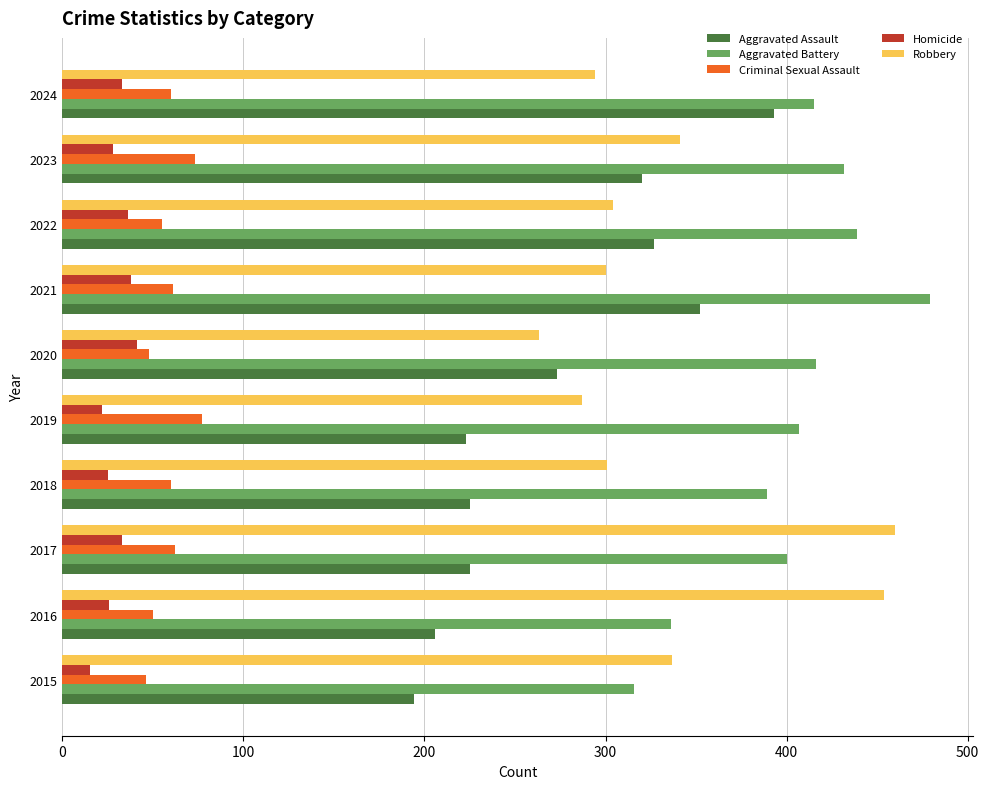

Rank the series at 2015 from highest to lowest value.

Robbery, Aggravated Battery, Aggravated Assault, Criminal Sexual Assault, Homicide